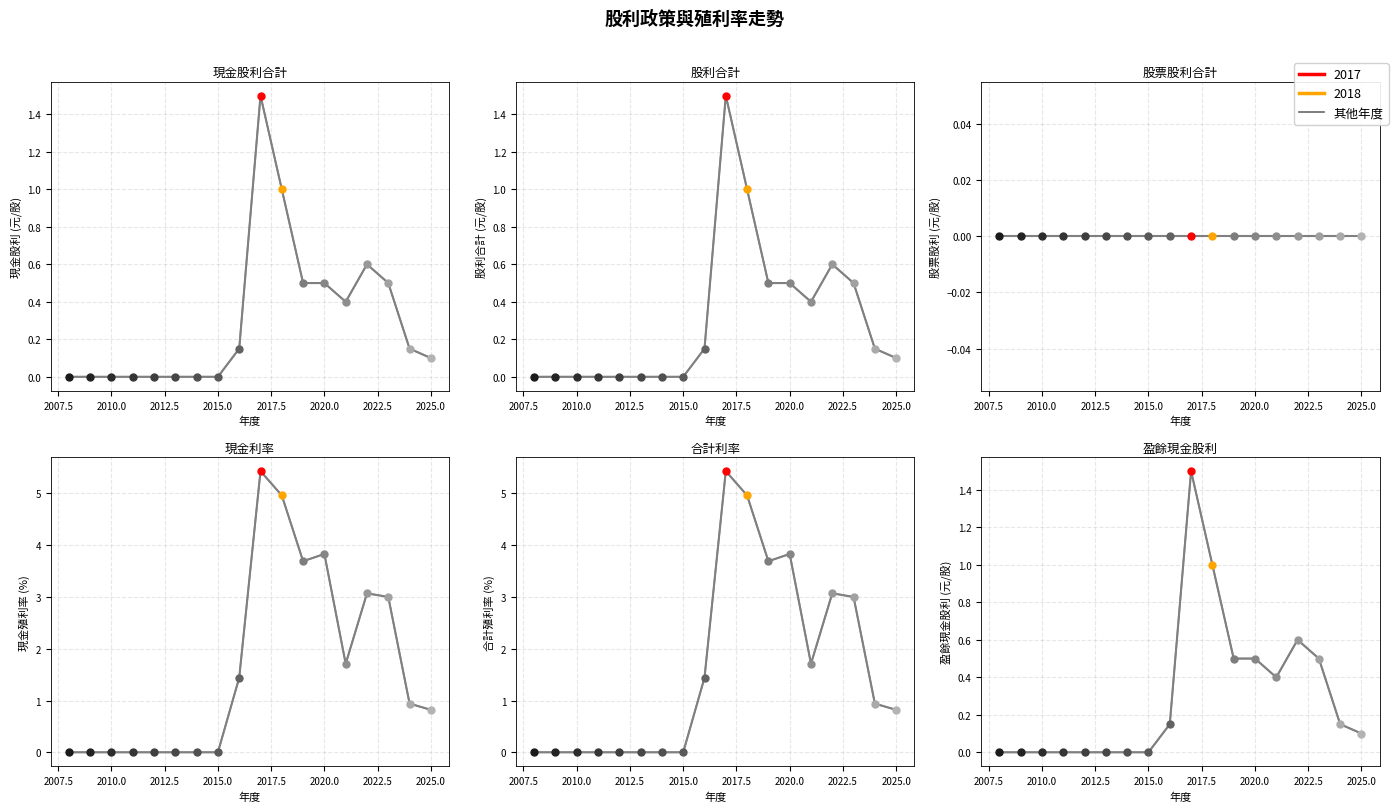

The value of 合計利率 at 2019 is 6.5. True or false?

False